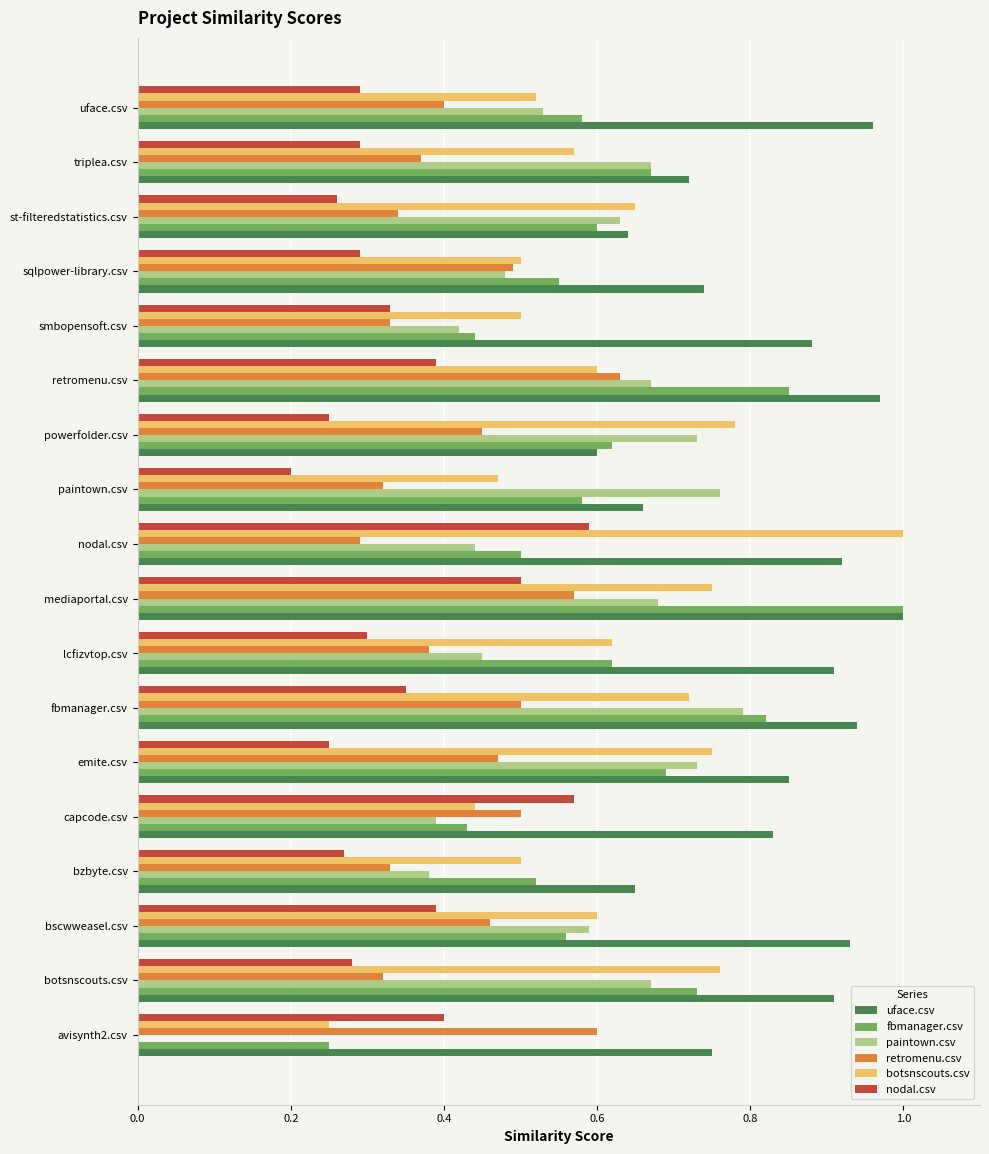

The value of uface.csv at triplea.csv is 1.3. True or false?

False